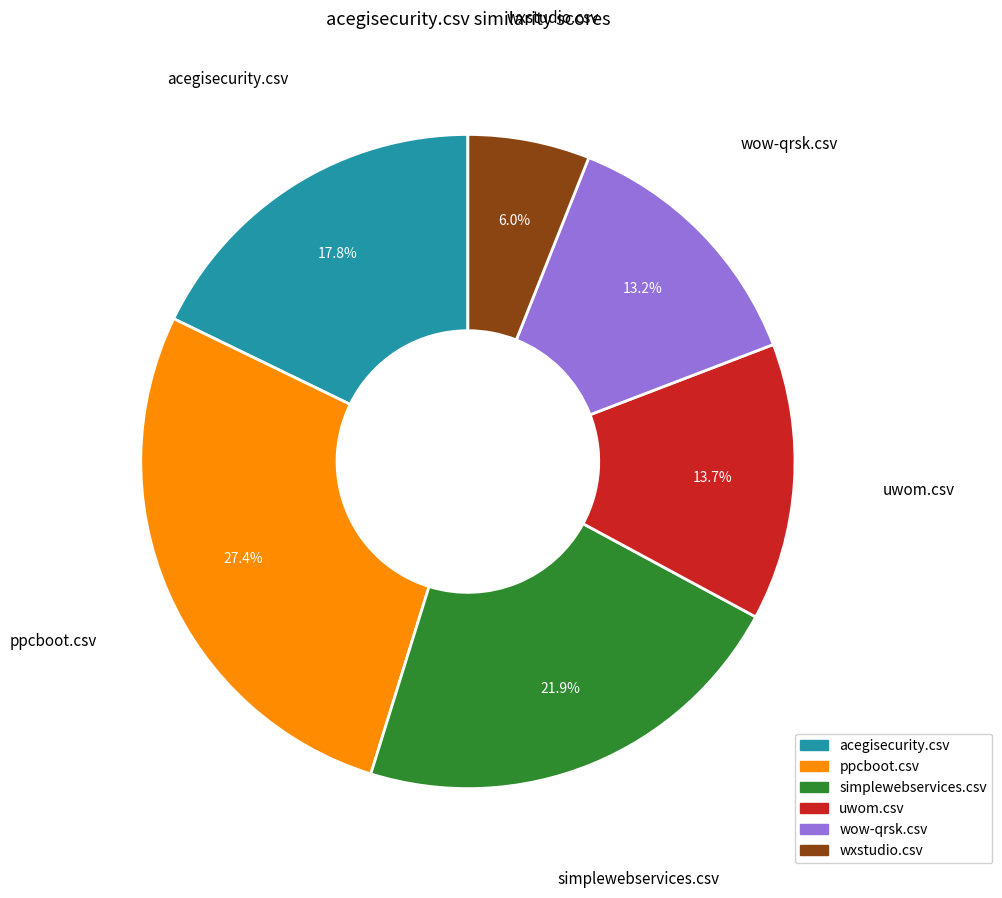

True or false: wxstudio.csv accounts for 6% of the total.

True